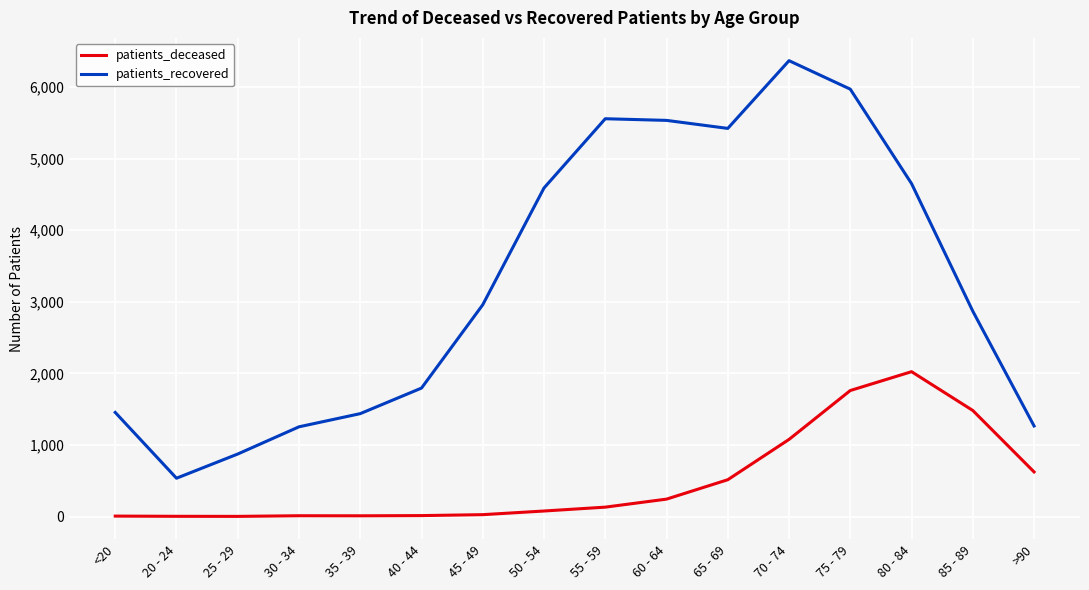

What is the total value across all series at 80 - 84?

6673